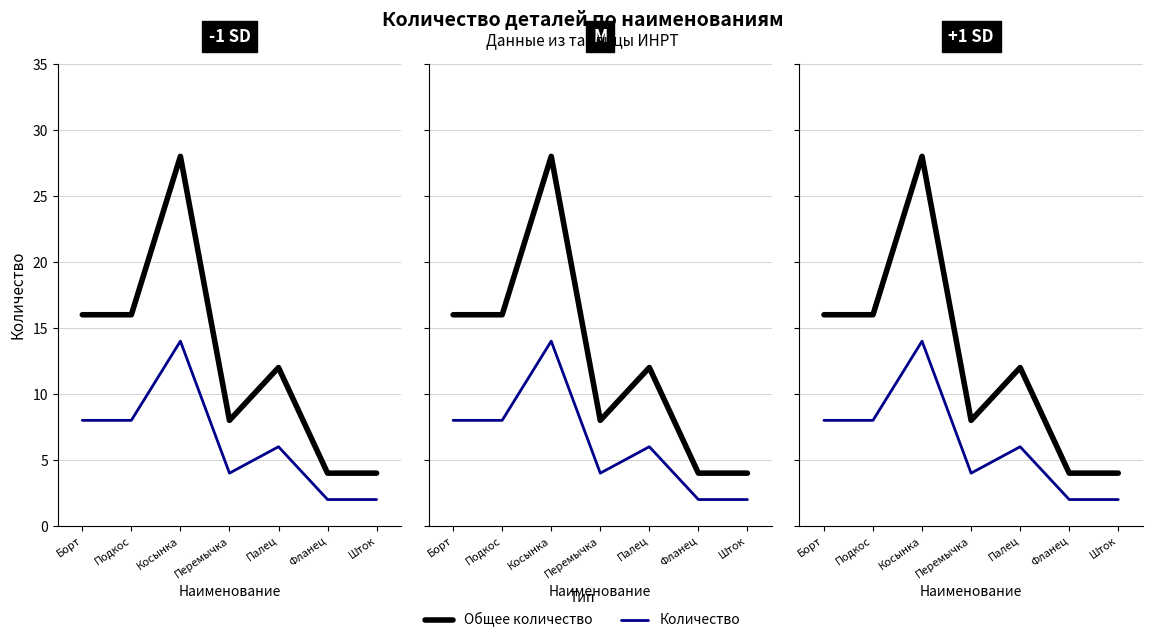

True or false: Количество and Общее количество intersect in this chart.

False